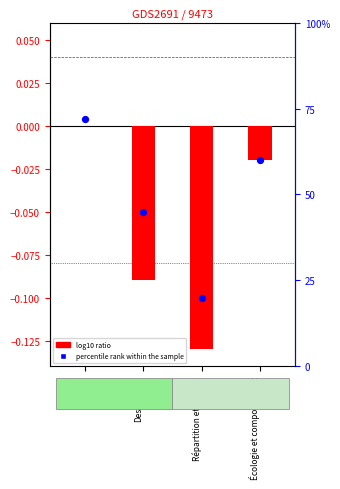

What are all the series names shown in the legend?

log10 ratio, percentile rank within the sample